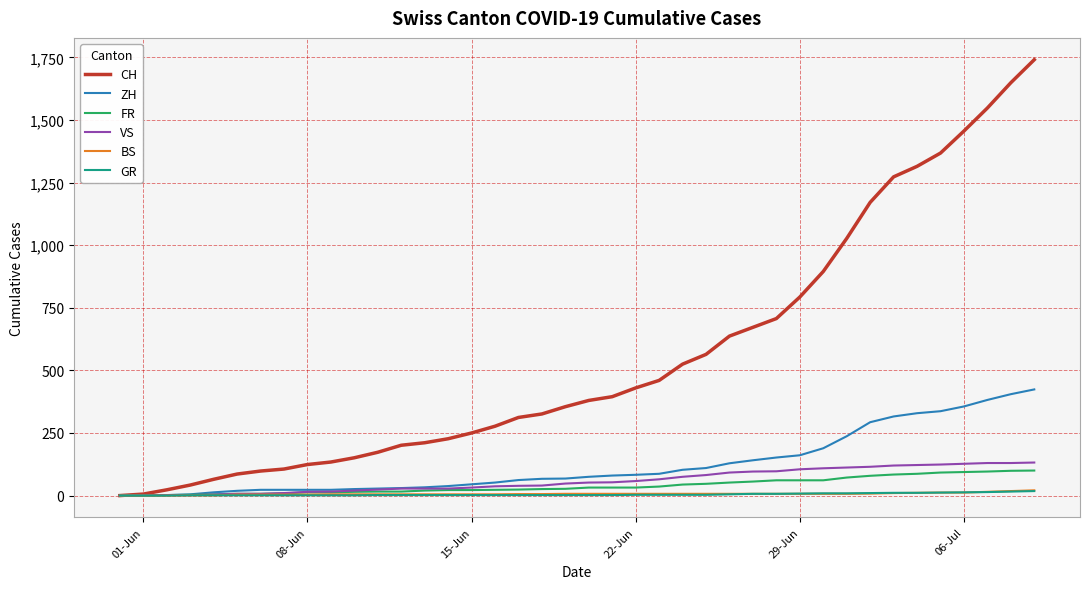

What is the maximum value for FR?

100